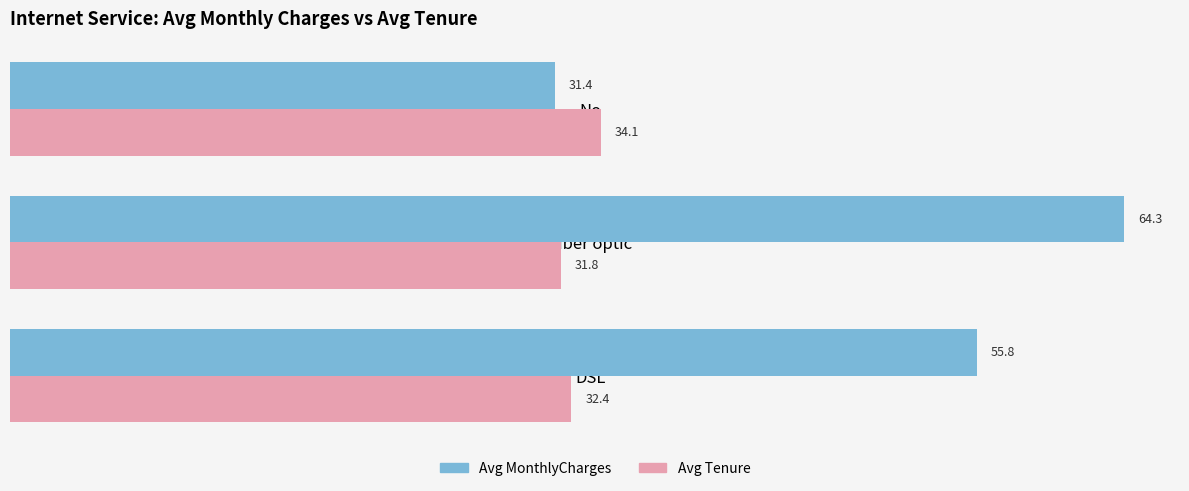

List the series in order of their peak value, highest first.

Avg MonthlyCharges, Avg Tenure